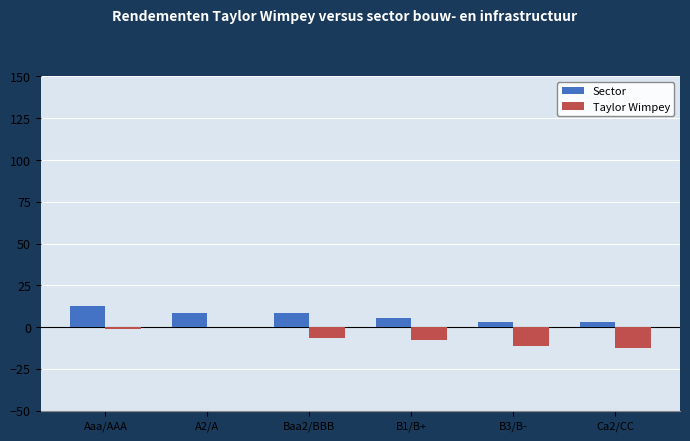

How many distinct data groups are displayed?

2